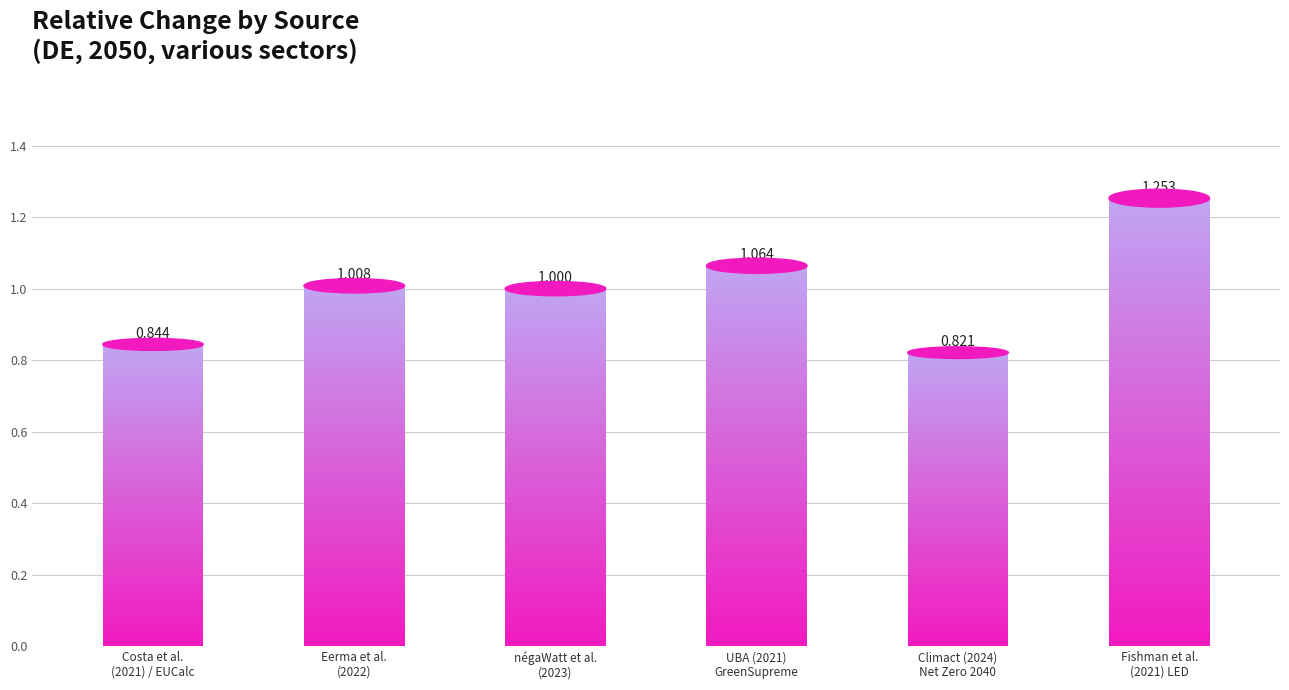

What is the greatest value displayed?

1.3